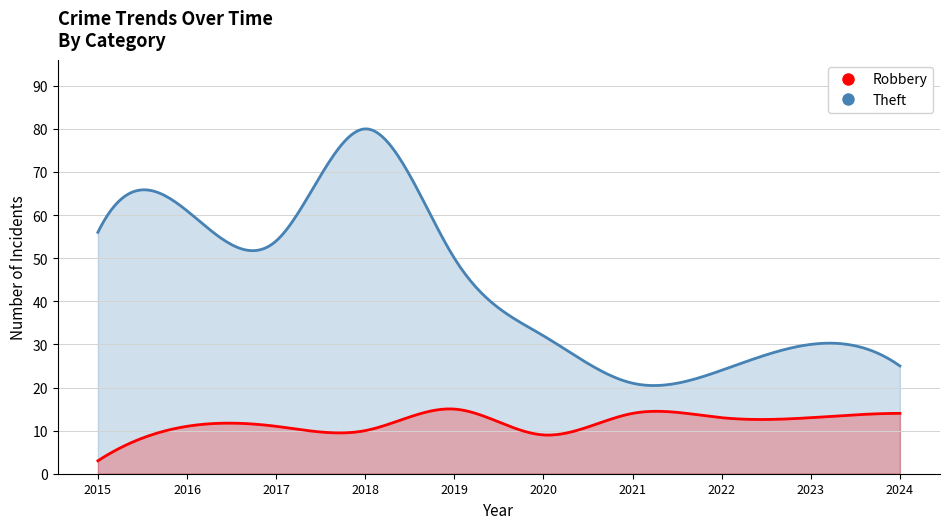

What are all the series names shown in the legend?

Robbery, Theft